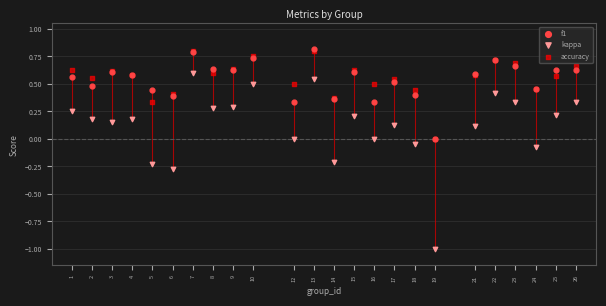

What are all the series names shown in the legend?

f1, kappa, accuracy